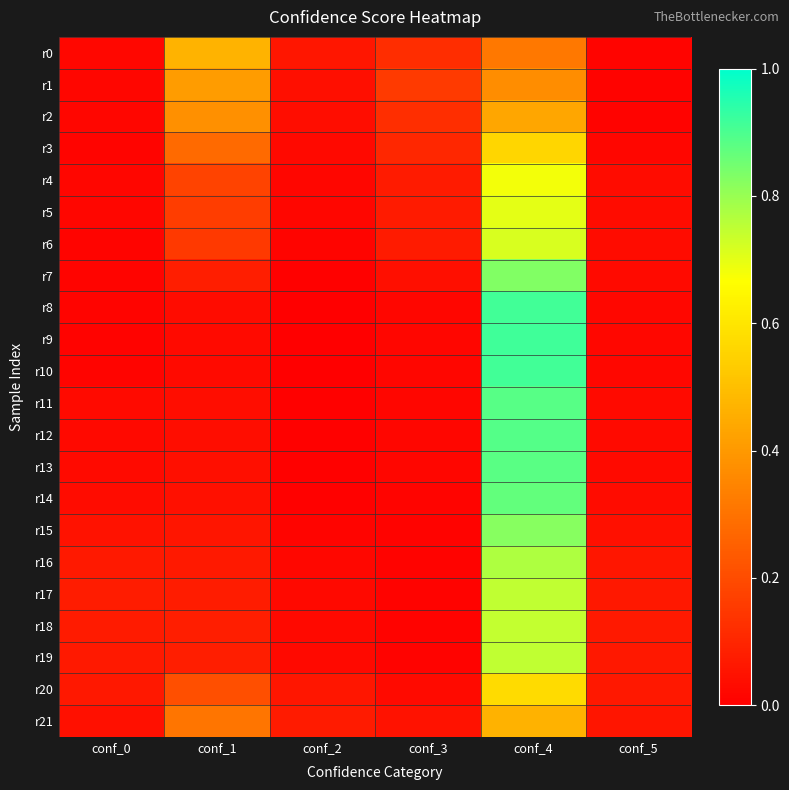

Reading left to right, extract all data points from this chart.

r0: conf_0=0.0	conf_1=0.5	conf_2=0.1	conf_3=0.1	conf_4=0.3	conf_5=0.0
r1: conf_0=0.0	conf_1=0.4	conf_2=0.0	conf_3=0.2	conf_4=0.4	conf_5=0.0
r2: conf_0=0.0	conf_1=0.4	conf_2=0.0	conf_3=0.1	conf_4=0.4	conf_5=0.0
r3: conf_0=0.0	conf_1=0.3	conf_2=0.0	conf_3=0.1	conf_4=0.6	conf_5=0.0
r4: conf_0=0.0	conf_1=0.2	conf_2=0.0	conf_3=0.1	conf_4=0.7	conf_5=0.0
r5: conf_0=0.0	conf_1=0.2	conf_2=0.0	conf_3=0.1	conf_4=0.7	conf_5=0.0
r6: conf_0=0.0	conf_1=0.1	conf_2=0.0	conf_3=0.1	conf_4=0.7	conf_5=0.0
r7: conf_0=0.0	conf_1=0.1	conf_2=0.0	conf_3=0.0	conf_4=0.8	conf_5=0.0
r8: conf_0=0.0	conf_1=0.0	conf_2=0.0	conf_3=0.0	conf_4=0.9	conf_5=0.0
r9: conf_0=0.0	conf_1=0.0	conf_2=0.0	conf_3=0.0	conf_4=0.9	conf_5=0.0
r10: conf_0=0.0	conf_1=0.0	conf_2=0.0	conf_3=0.0	conf_4=0.9	conf_5=0.0
r11: conf_0=0.0	conf_1=0.0	conf_2=0.0	conf_3=0.0	conf_4=0.9	conf_5=0.0
r12: conf_0=0.0	conf_1=0.0	conf_2=0.0	conf_3=0.0	conf_4=0.9	conf_5=0.0
r13: conf_0=0.0	conf_1=0.0	conf_2=0.0	conf_3=0.0	conf_4=0.9	conf_5=0.0
r14: conf_0=0.0	conf_1=0.0	conf_2=0.0	conf_3=0.0	conf_4=0.9	conf_5=0.0
r15: conf_0=0.1	conf_1=0.1	conf_2=0.0	conf_3=0.0	conf_4=0.8	conf_5=0.0
r16: conf_0=0.1	conf_1=0.1	conf_2=0.0	conf_3=0.0	conf_4=0.8	conf_5=0.1
r17: conf_0=0.1	conf_1=0.1	conf_2=0.0	conf_3=0.0	conf_4=0.7	conf_5=0.1
r18: conf_0=0.1	conf_1=0.1	conf_2=0.0	conf_3=0.0	conf_4=0.7	conf_5=0.1
r19: conf_0=0.1	conf_1=0.1	conf_2=0.0	conf_3=0.0	conf_4=0.7	conf_5=0.1
r20: conf_0=0.1	conf_1=0.2	conf_2=0.1	conf_3=0.0	conf_4=0.6	conf_5=0.1
r21: conf_0=0.0	conf_1=0.3	conf_2=0.1	conf_3=0.1	conf_4=0.5	conf_5=0.1